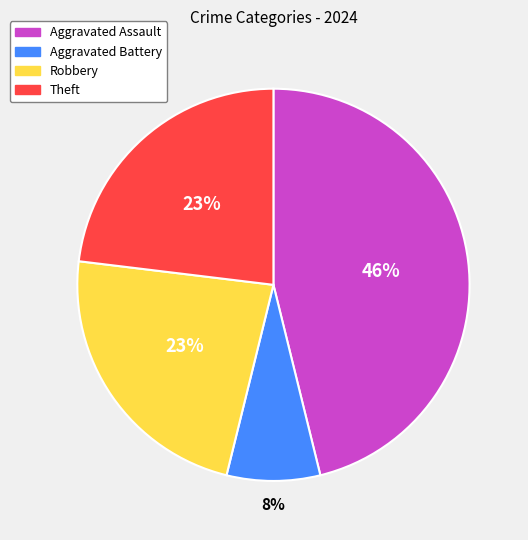

Is there a majority slice in this chart?

No